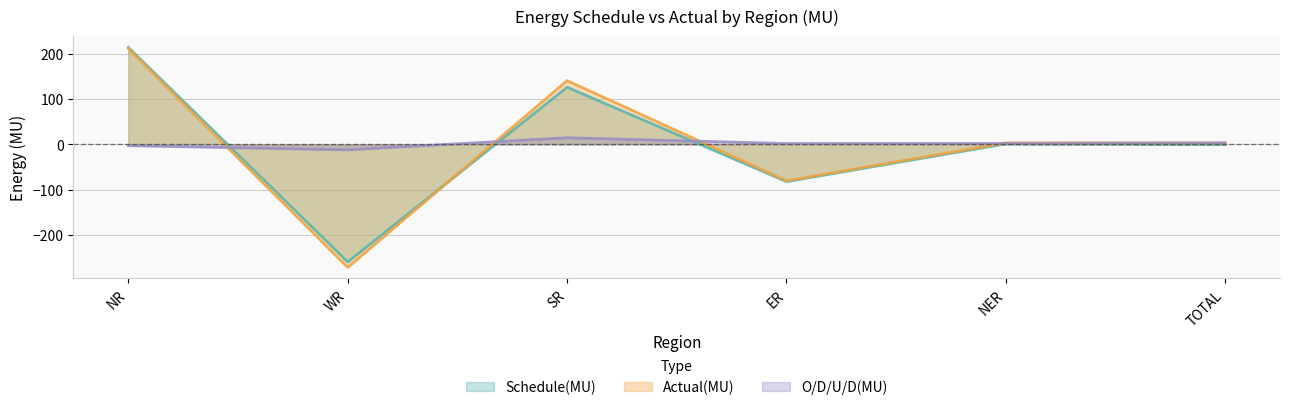

Which series has the largest total across all categories?

O/D/U/D(MU)